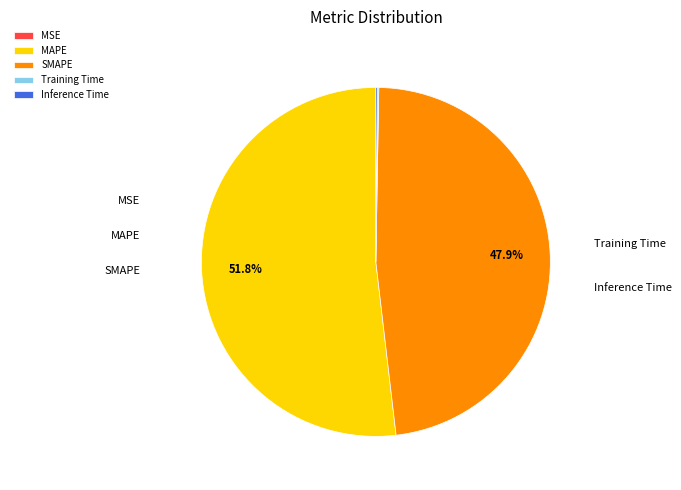

The MAPE slice represents 40% of the pie. True or false?

False